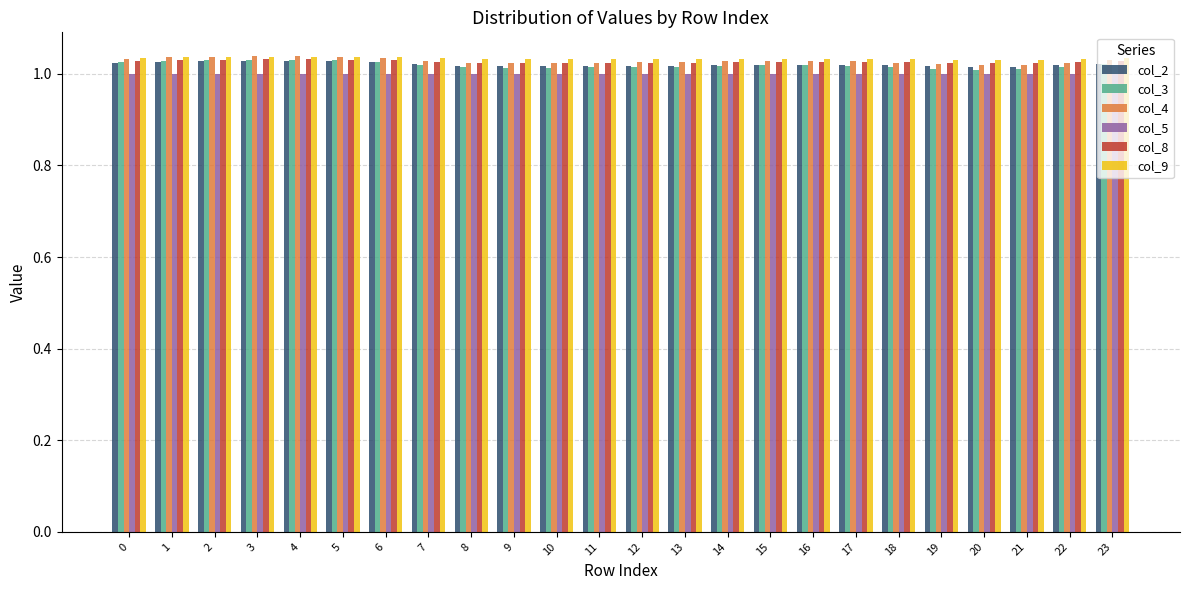

Is it true that col_5 equals 1.0 at 10?

True